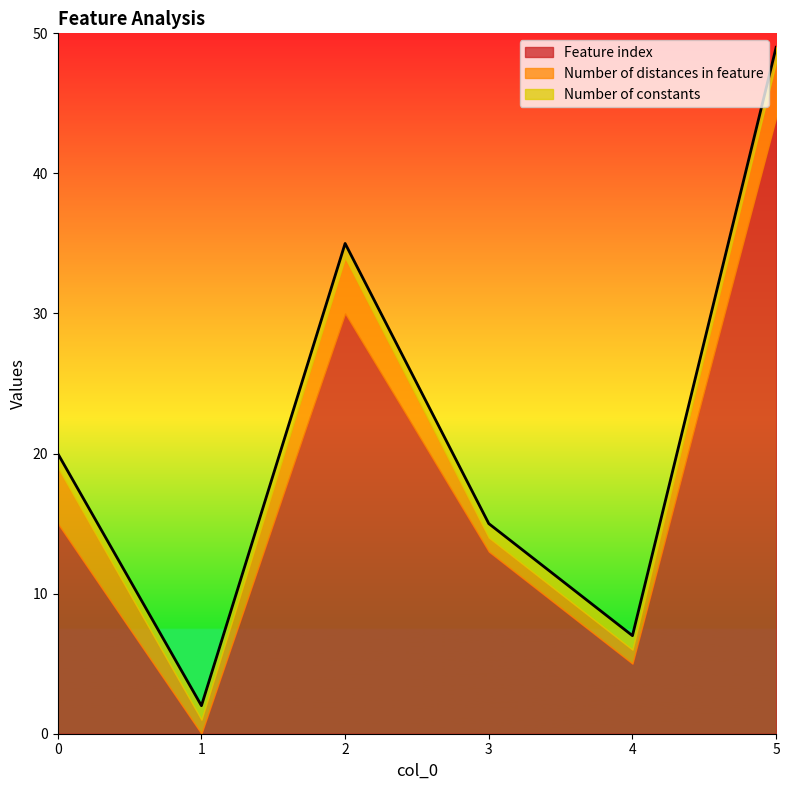

How many positive values does the Feature index series have?

5